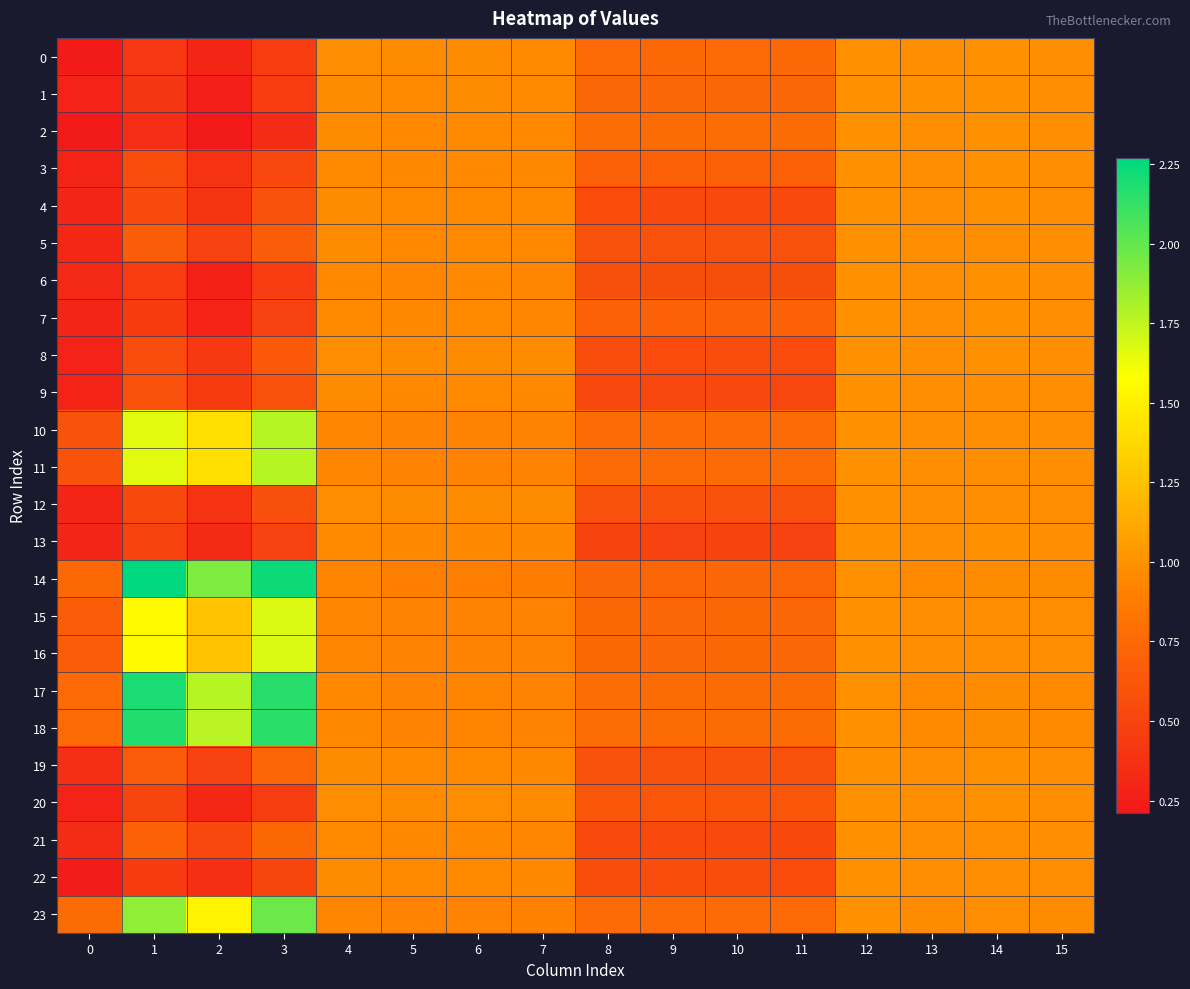

What is the spread (max minus min) of values at 9?

0.3